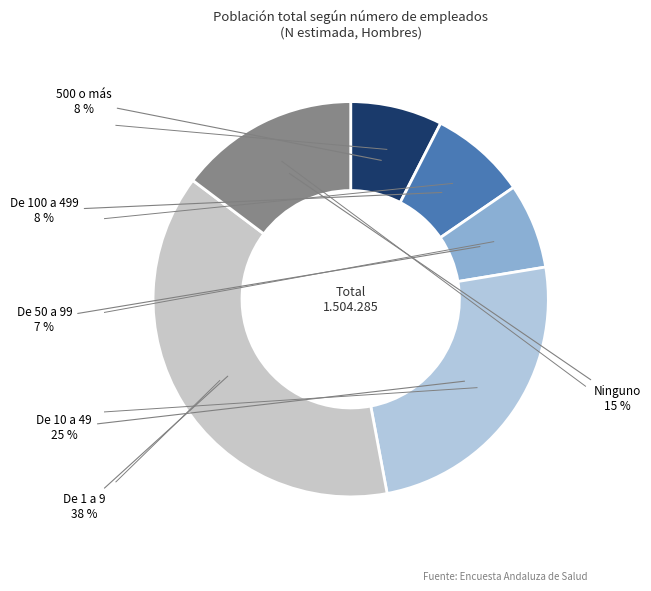

How many slices are in this pie chart?

6